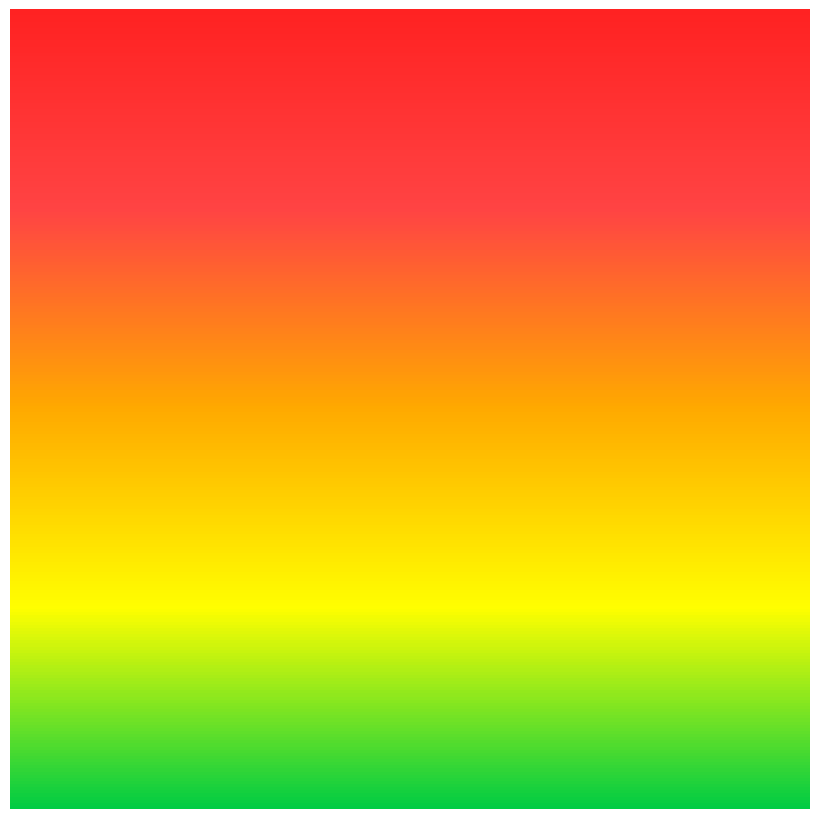

Is the value of ProcTime at 20 greater than the value of Area at 23?

No